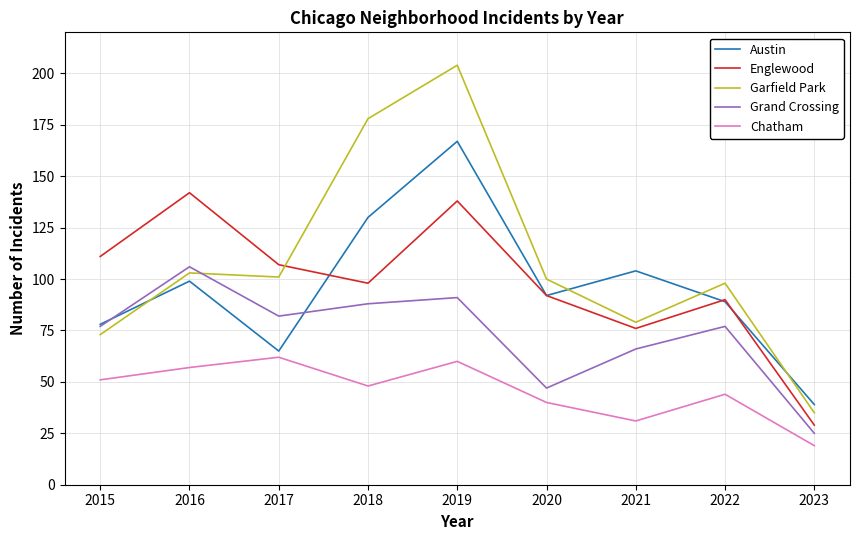

True or false: Englewood has a value of 138 at 2019.

True